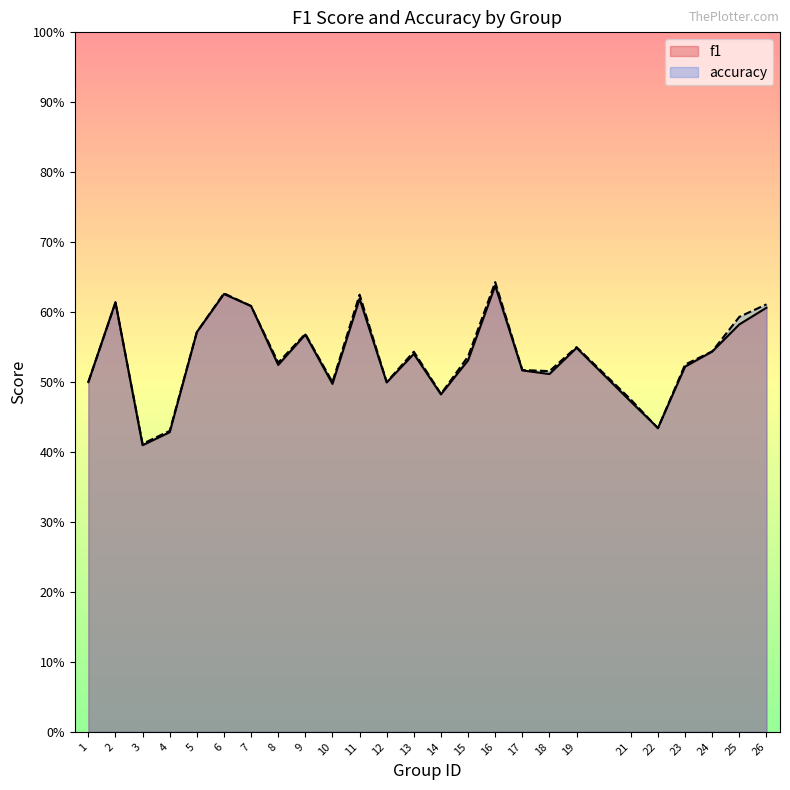

Which series ends up on top after the final intersection of accuracy and f1?

accuracy